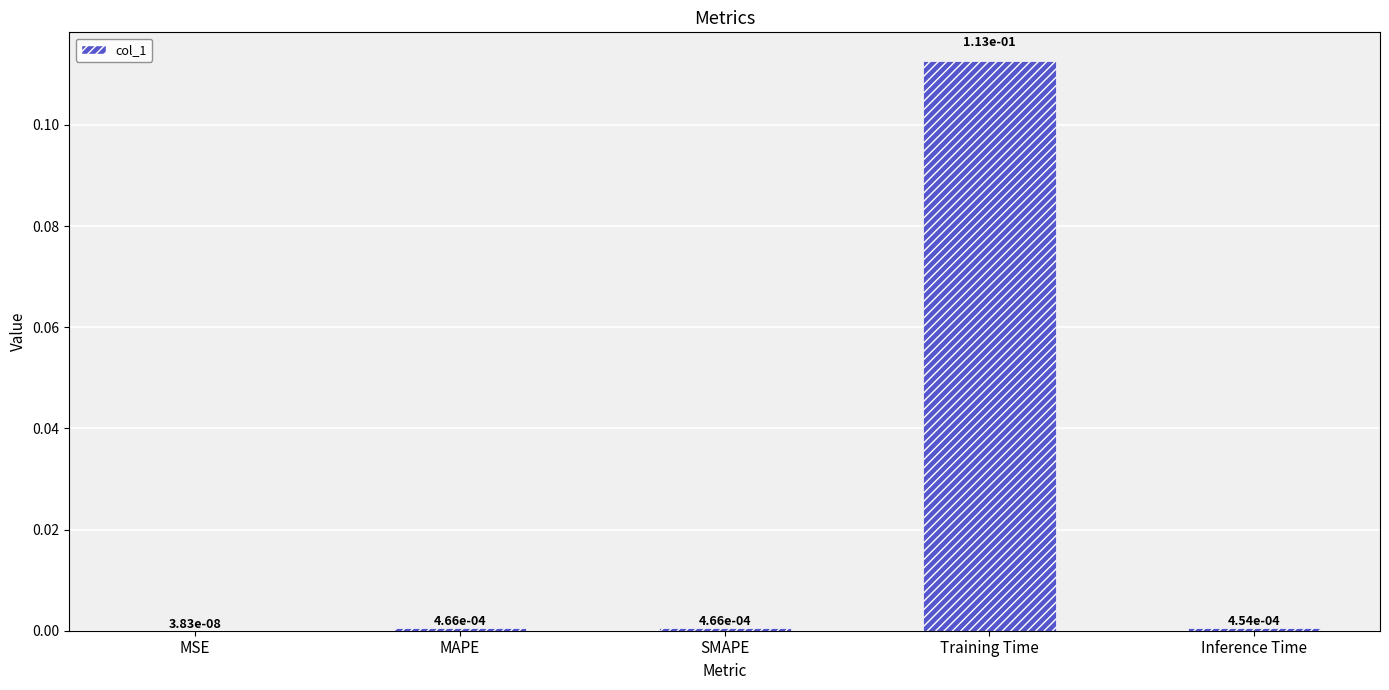

What is the change in value from SMAPE to Training Time?

+0.1